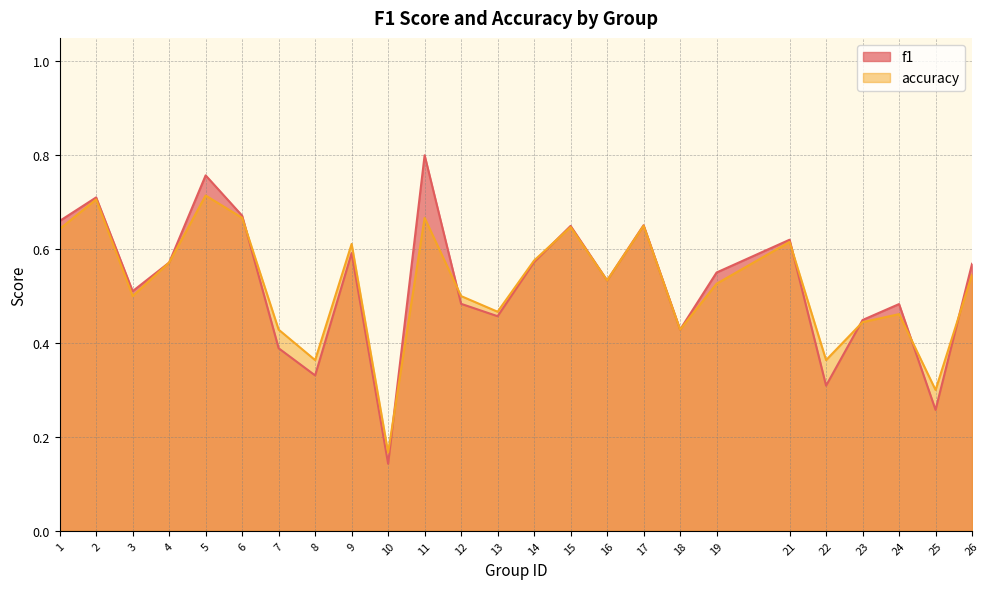

At which label does f1 reach its peak?

11